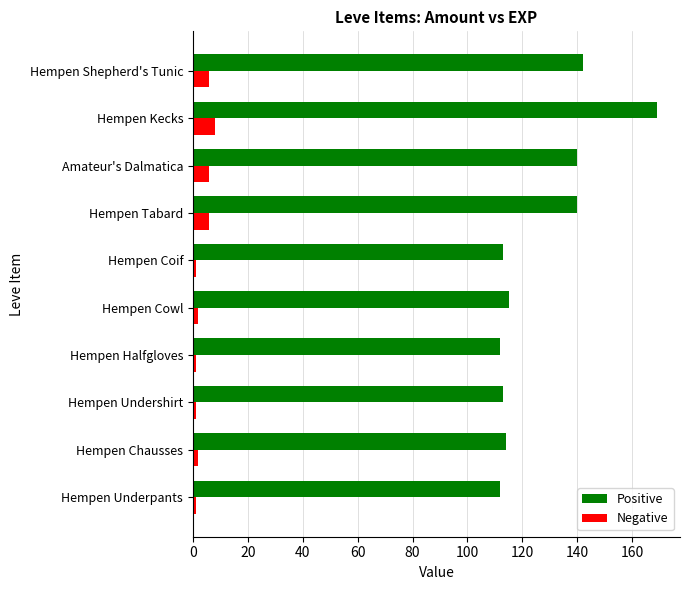

What is the maximum value shown in the chart?

169